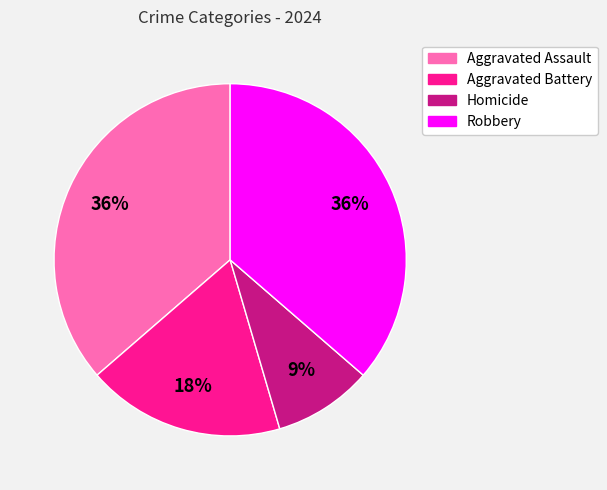

What percentage is the Aggravated Assault slice, to the nearest percent?

36%